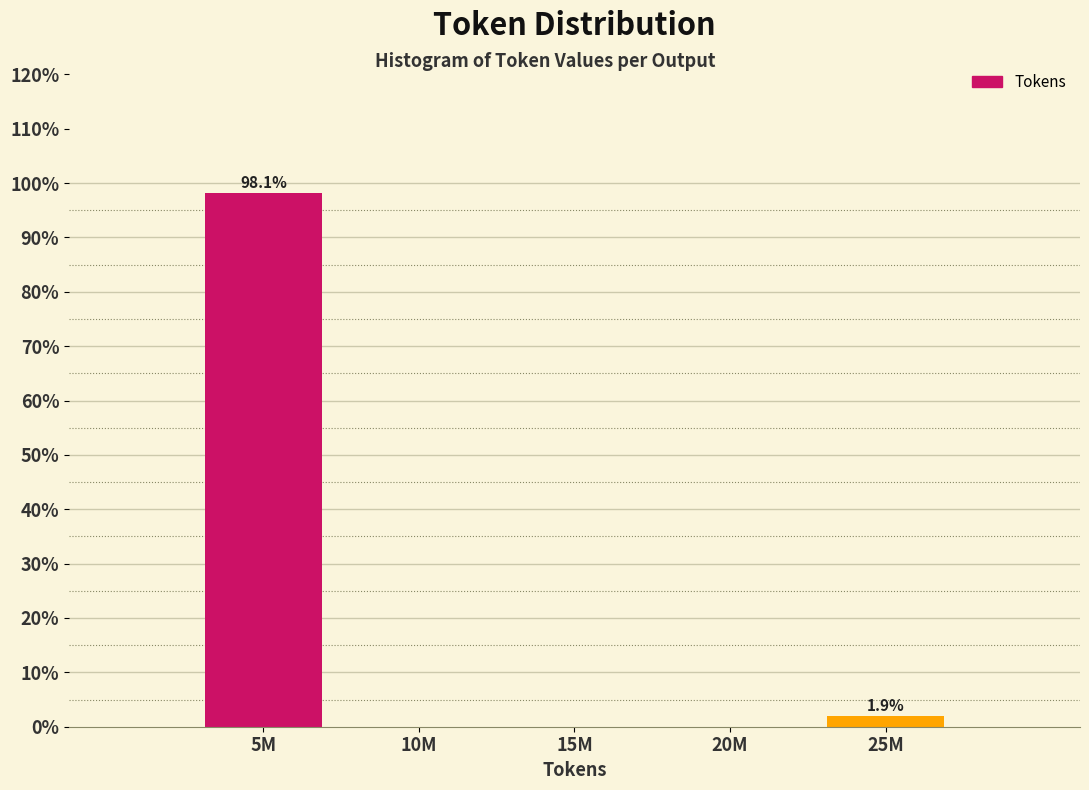

Reading right to left, what are all the values shown in this chart?

25M=1.9	20M=0.0	15M=0.0	10M=0.0	5M=98.1